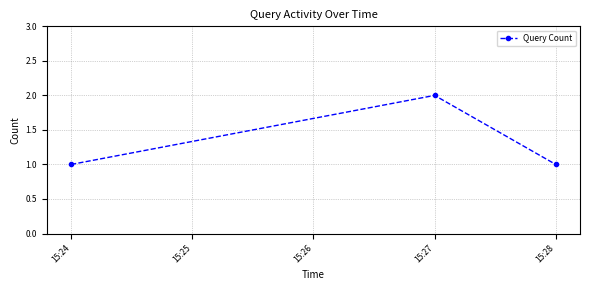

Reading left to right, what are all the values shown in this chart?

1	2	1